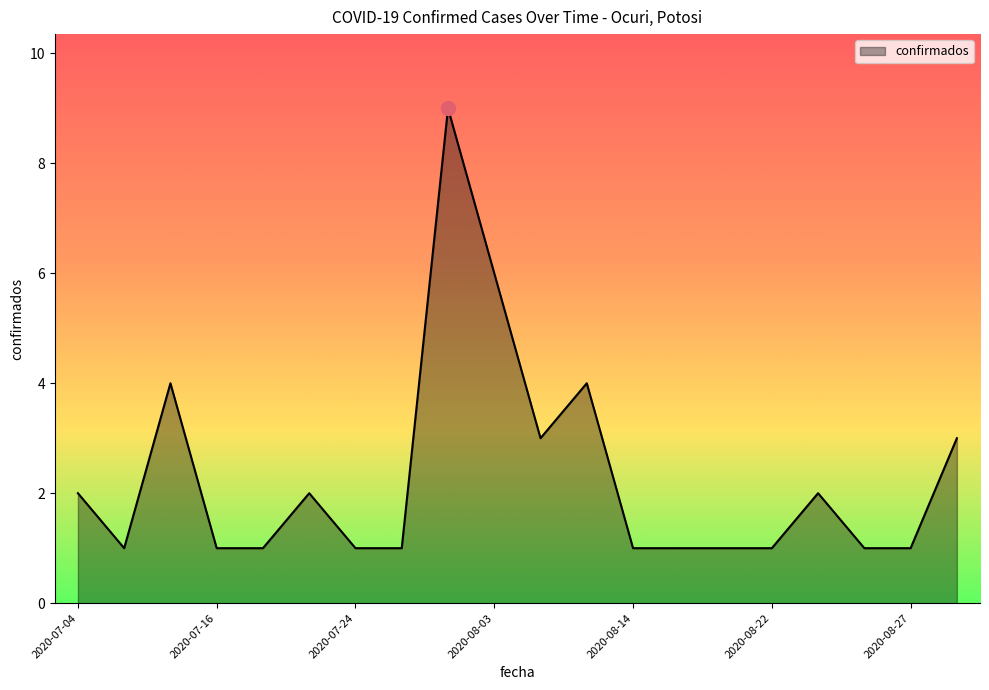

What is the difference between the maximum and minimum values?

8